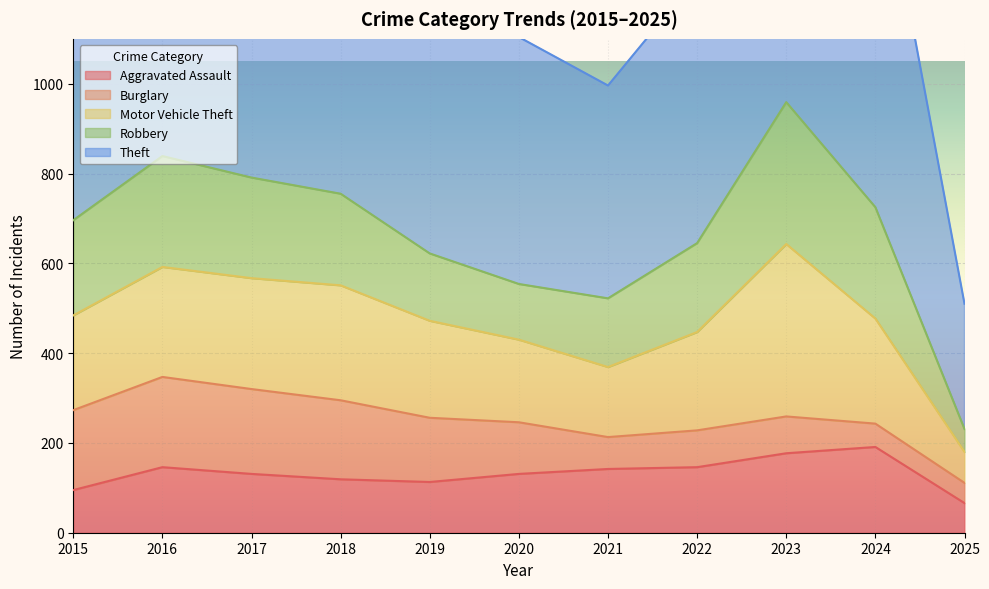

True or false: Theft and Motor Vehicle Theft cross at least once.

False